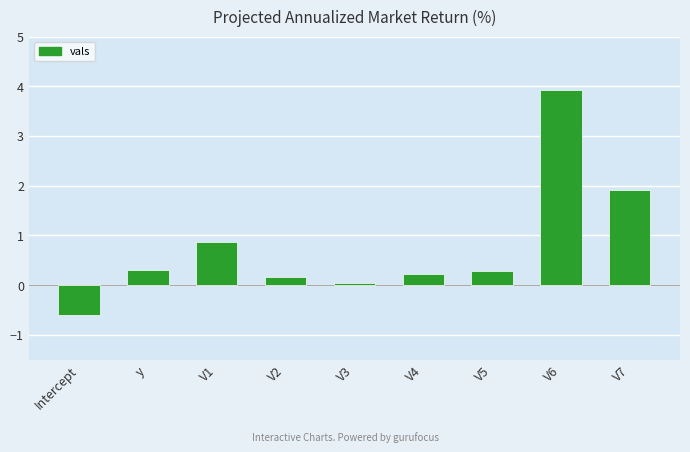

What is the greatest value displayed?

3.9